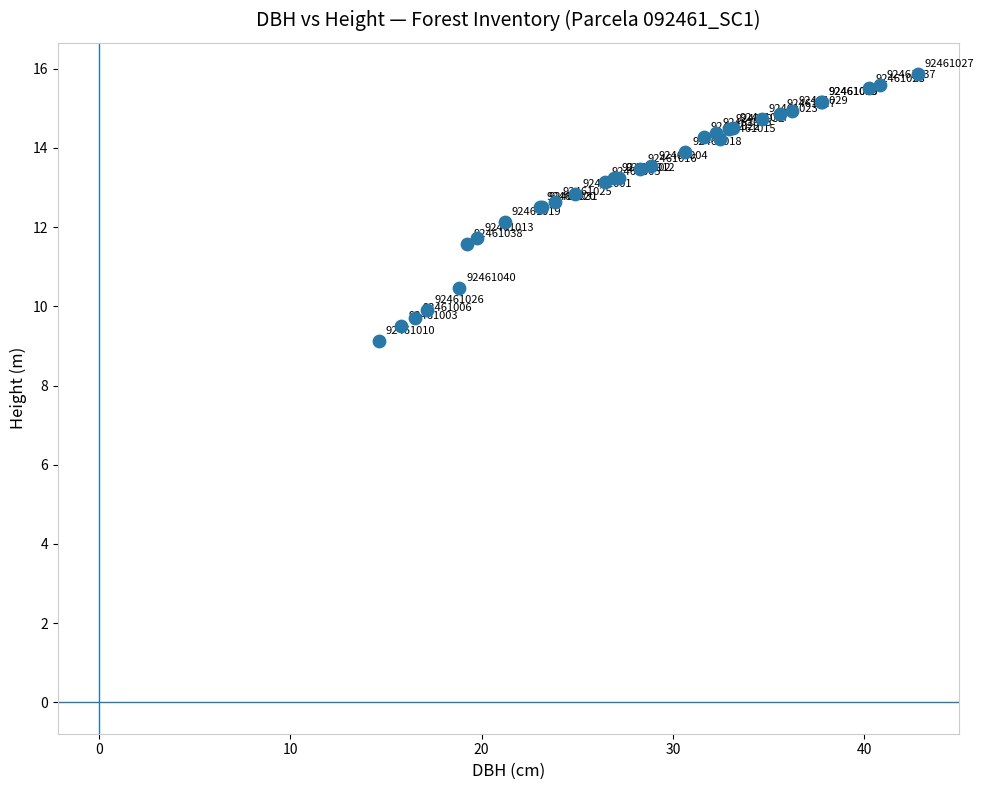

What Y value in the scatter plot is closest to 12?

12.1